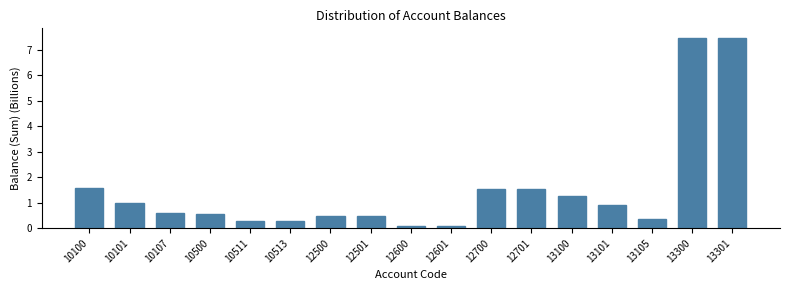

Reading right to left, list all the values displayed in this chart.

7.5	7.5	0.4	0.9	1.3	1.6	1.6	0.1	0.1	0.5	0.5	0.3	0.3	0.6	0.6	1.0	1.6